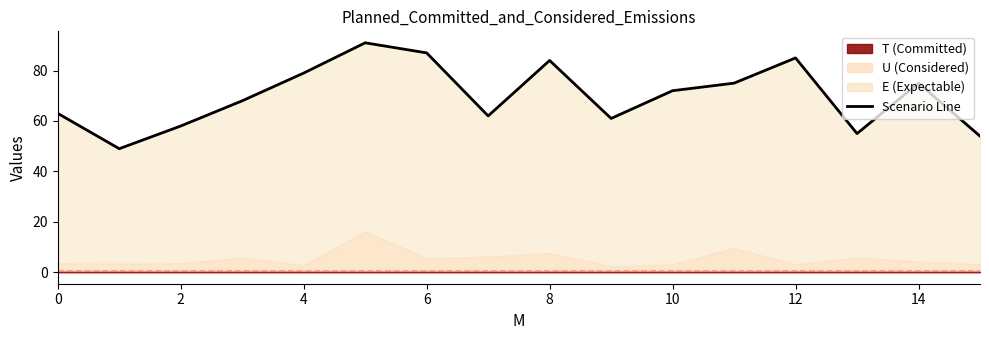

What is the difference between the maximum and minimum values?

42